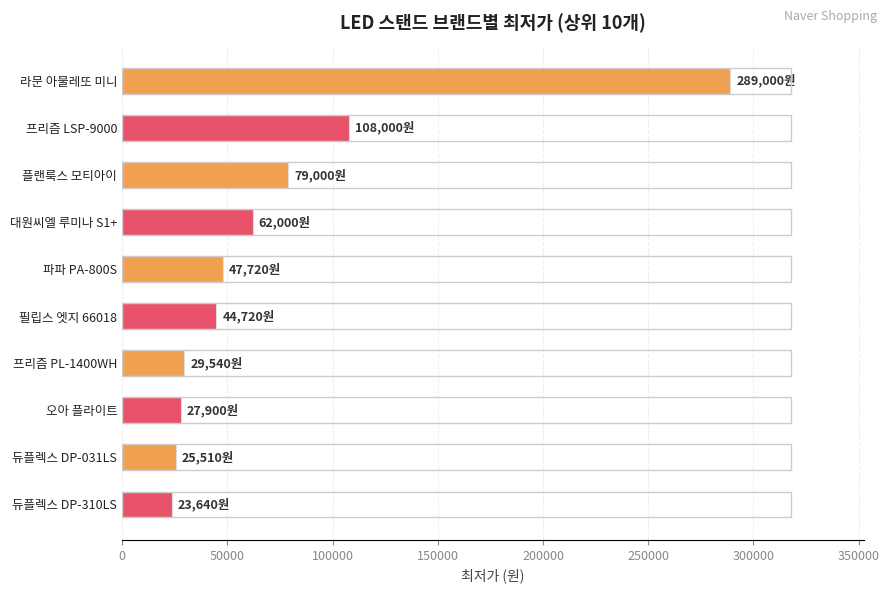

How many values are below 47720?

5